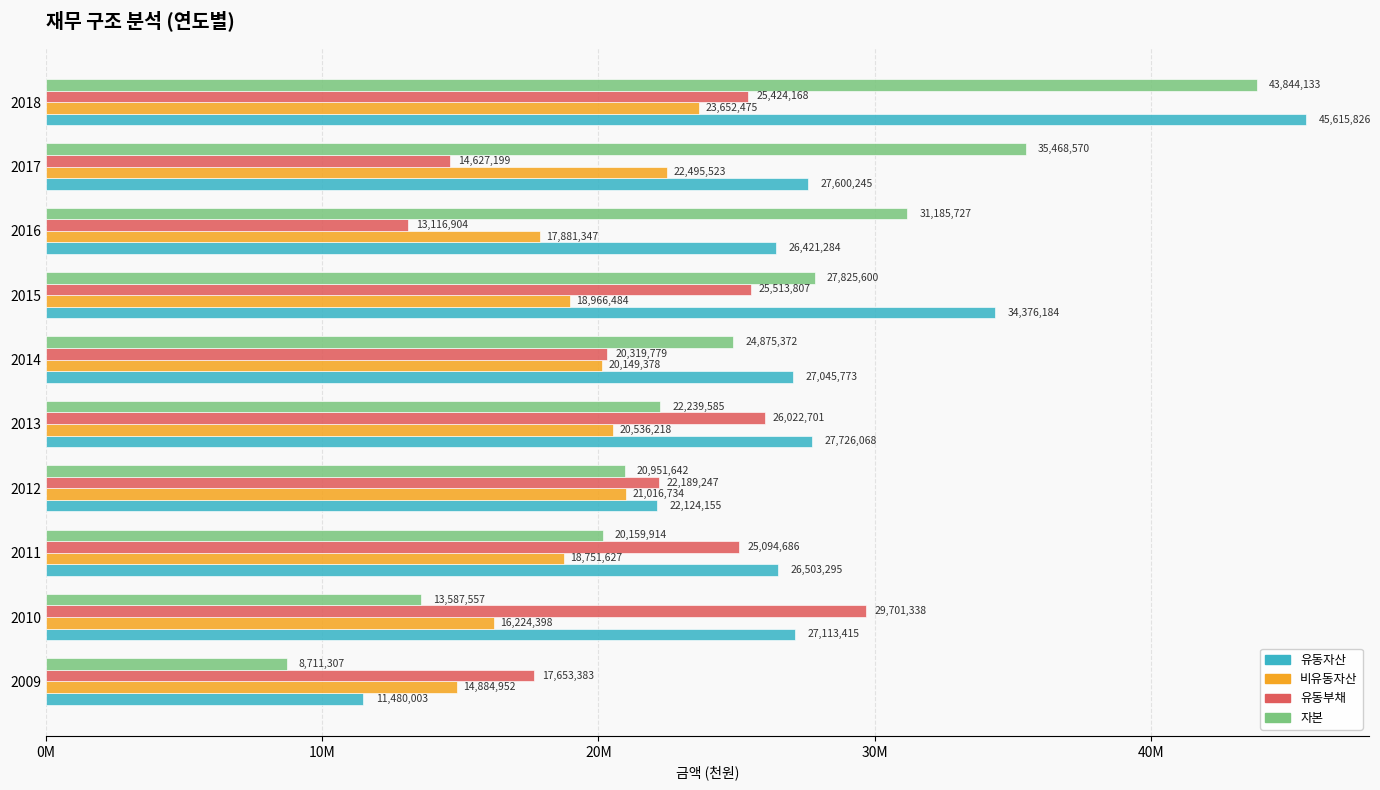

What are all the series names shown in the legend?

유동자산, 비유동자산, 유동부채, 자본